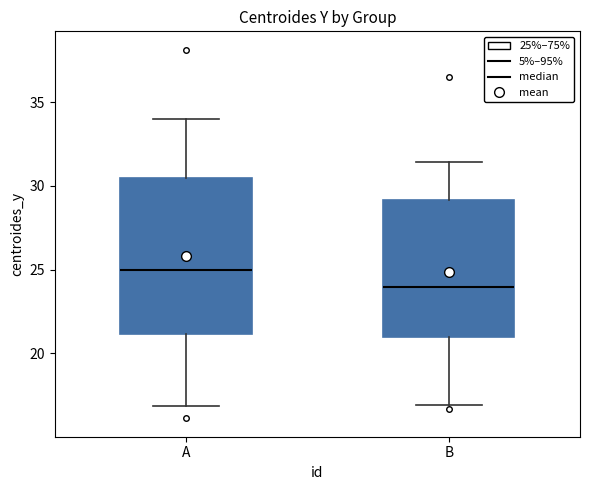

Where does the upper whisker of the box for B end on the y-axis? The values are not printed on the chart, so give them approximately, as read against the axis.

31.5